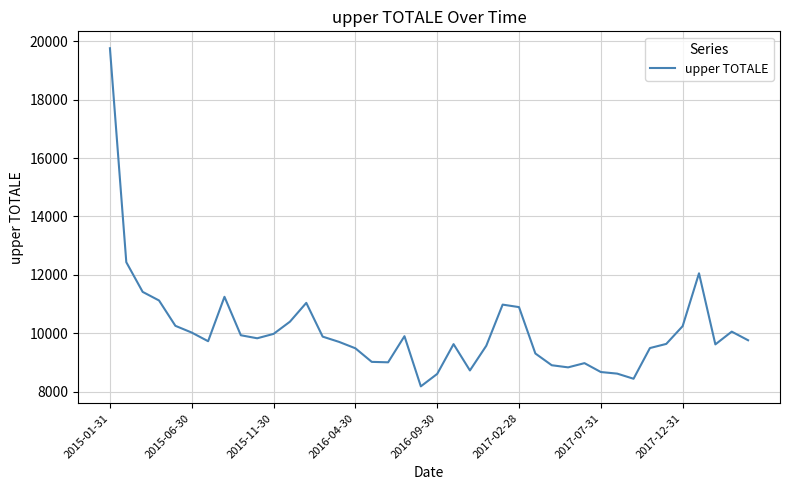

What is the minimum value shown in the chart?

8177.3